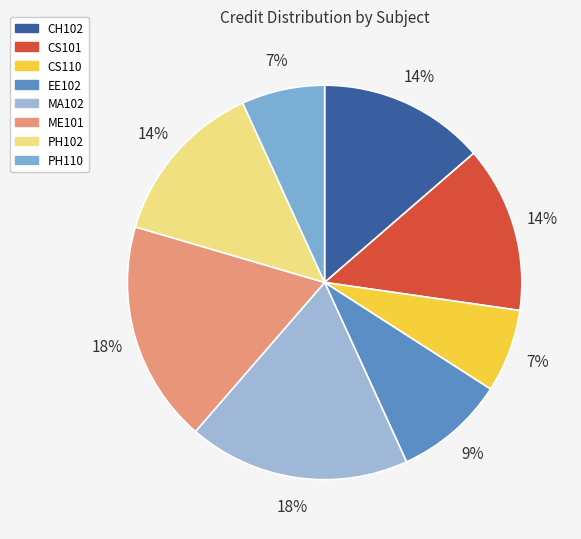

Does PH110 represent more than half of the total?

No